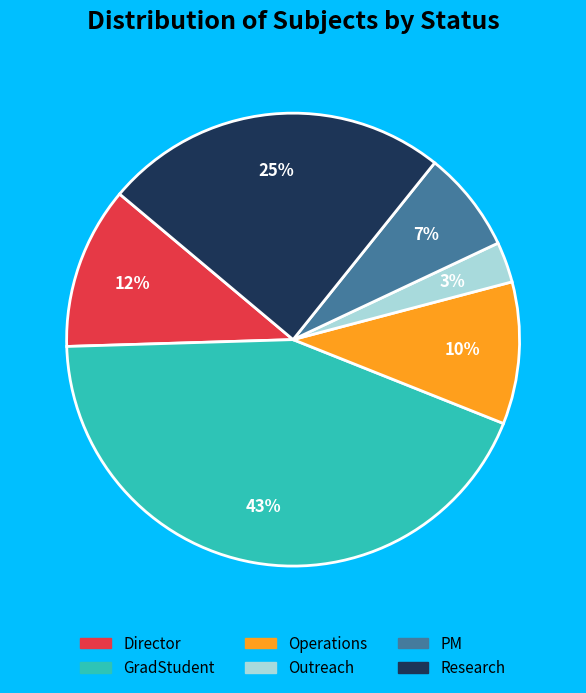

How many segments does this pie chart have?

6